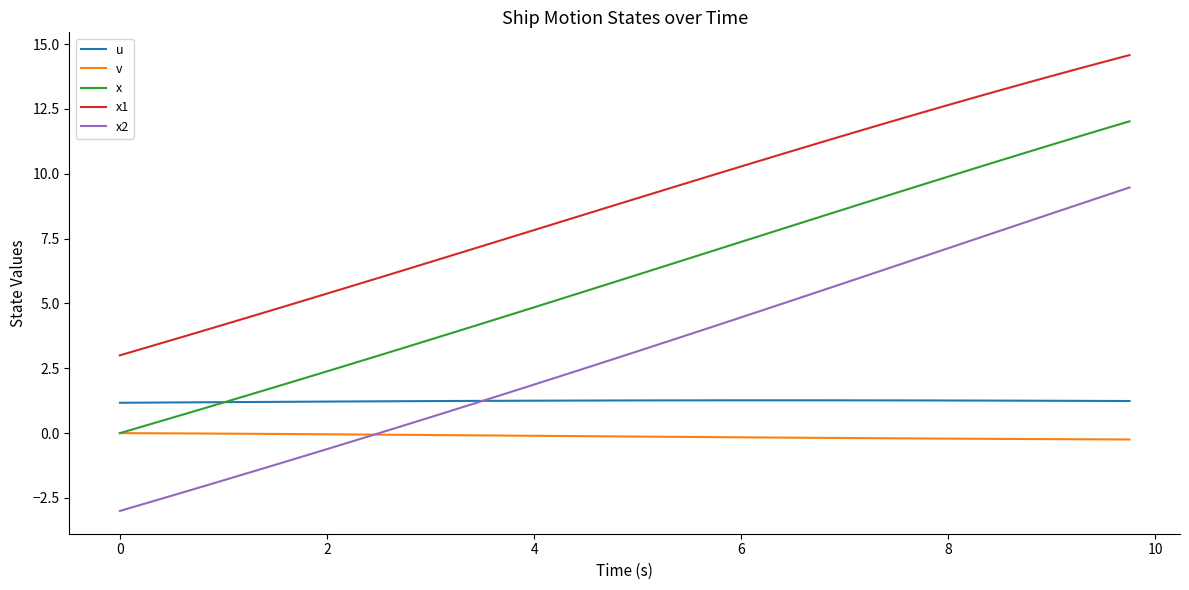

How many distinct data groups are displayed?

5